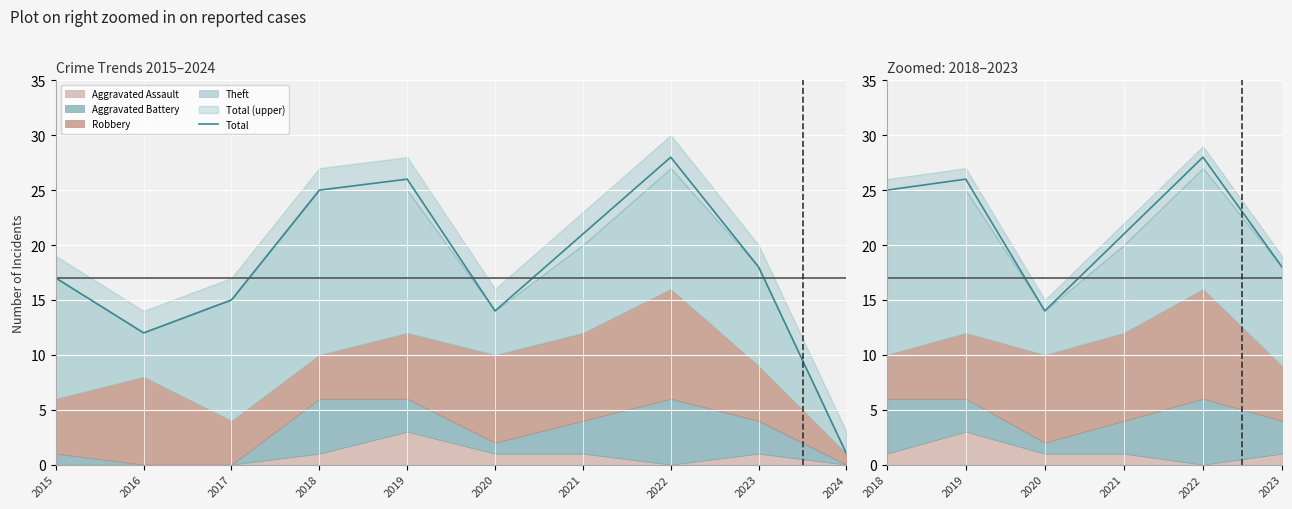

The value at 2017 is 26. True or false?

False